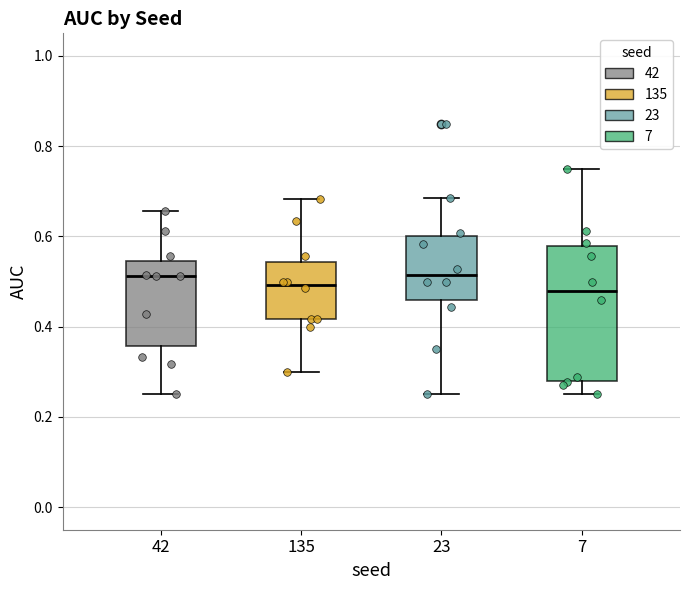

Which box is the tallest, from its lower edge to its upper edge?

7